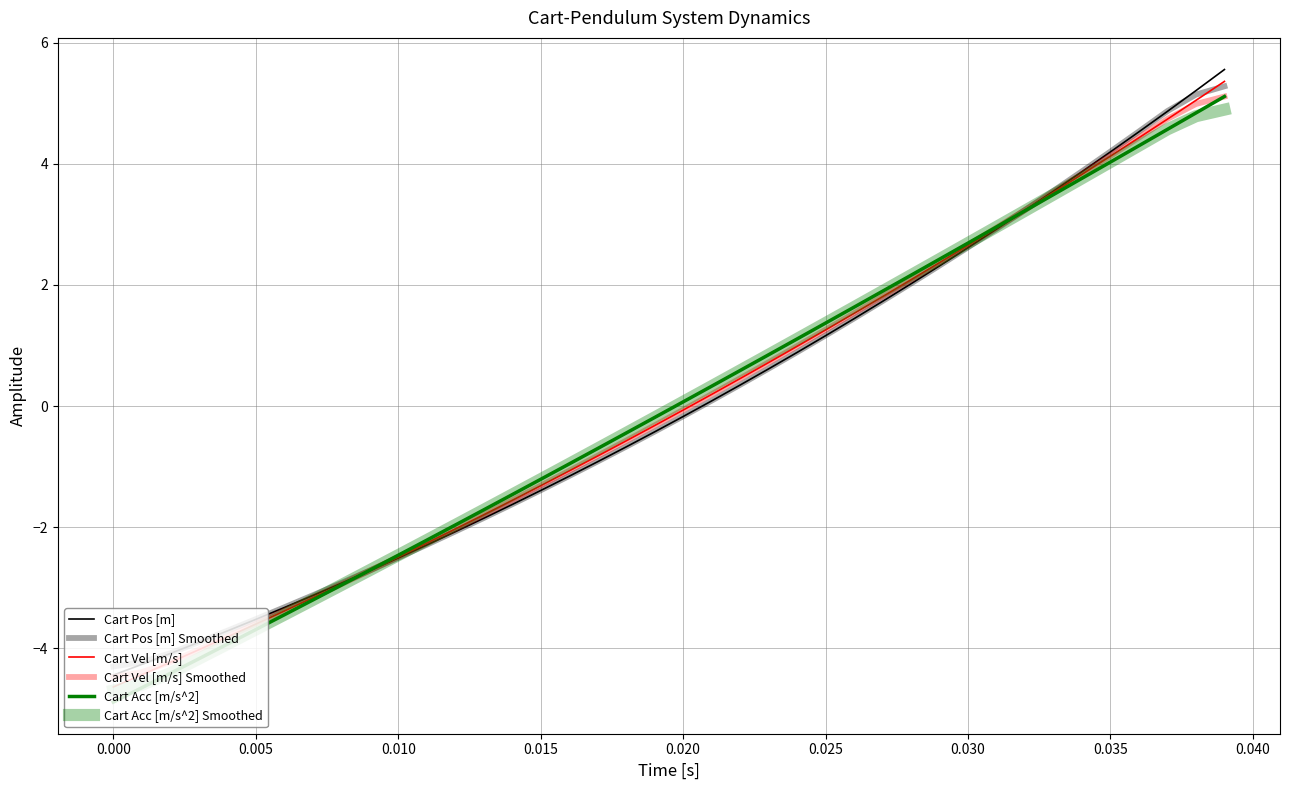

How many lines are shown in the chart?

6